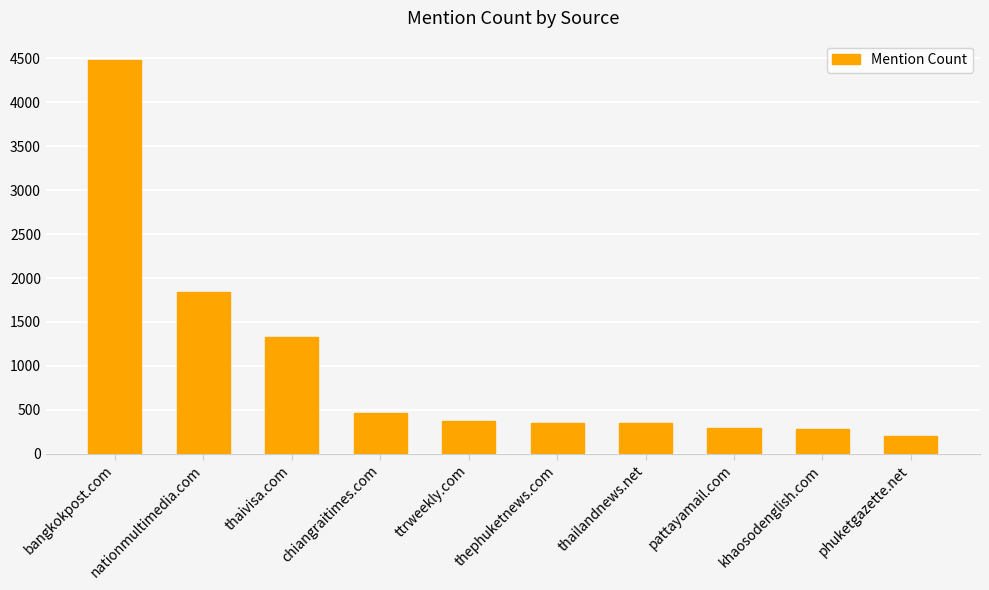

What is the difference between the maximum and minimum values?

4269